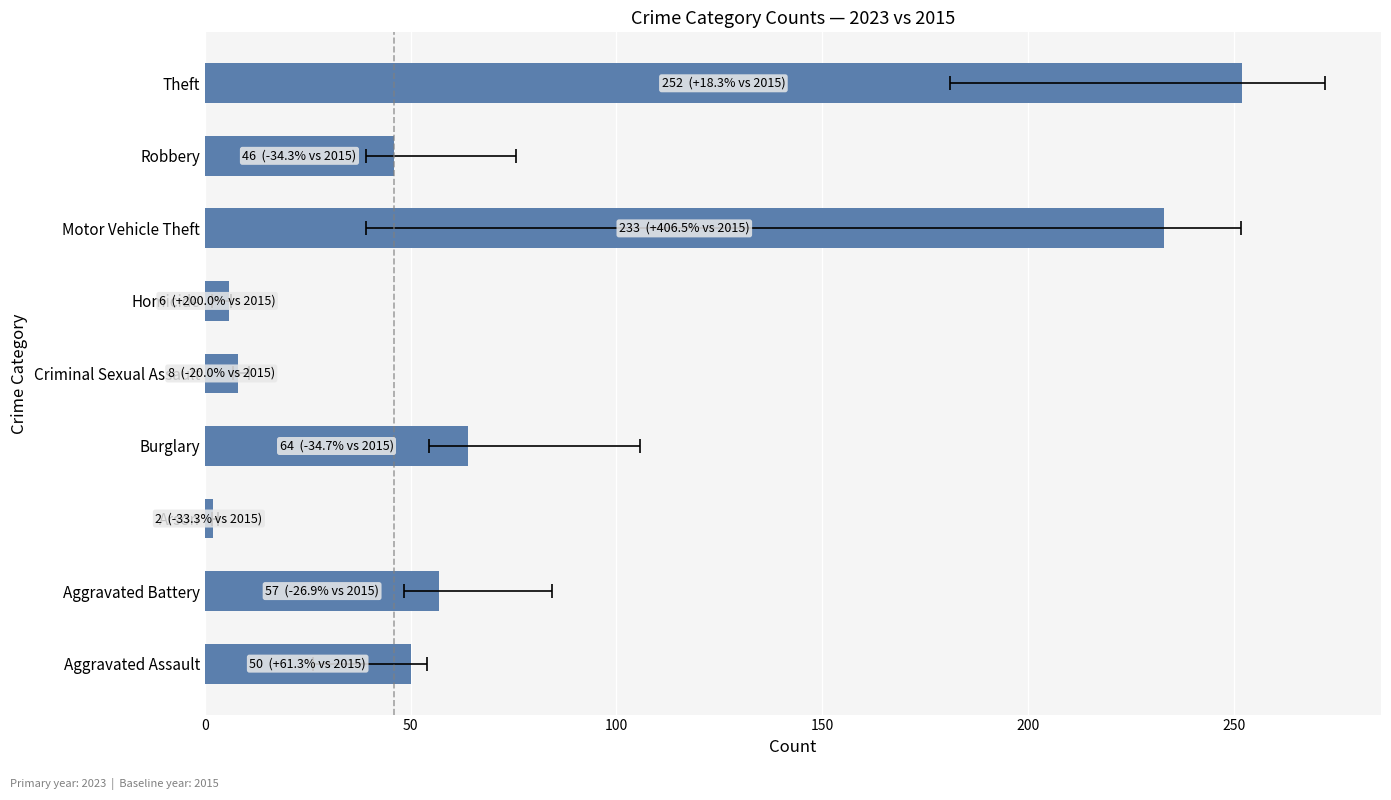

At how many categories does at least one series exceed 207?

2